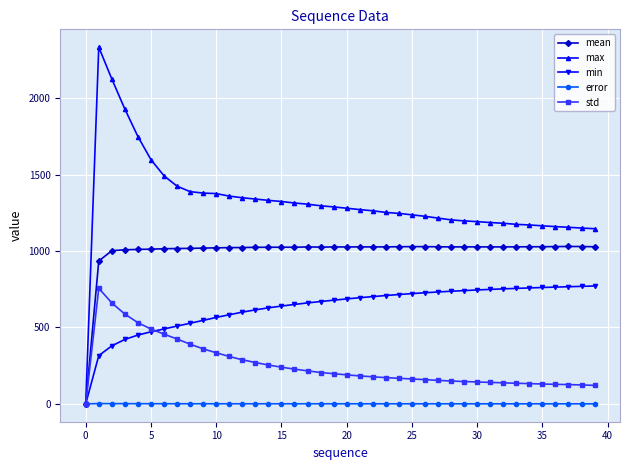

How many data points in error are above 0?

39